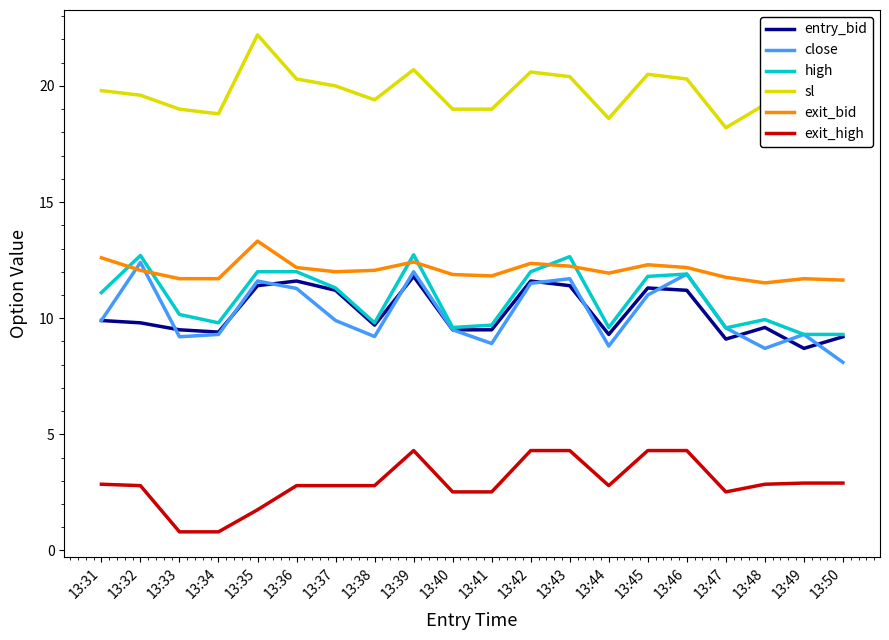

What is the value of the exit_high point at the 16th from the left?

4.3